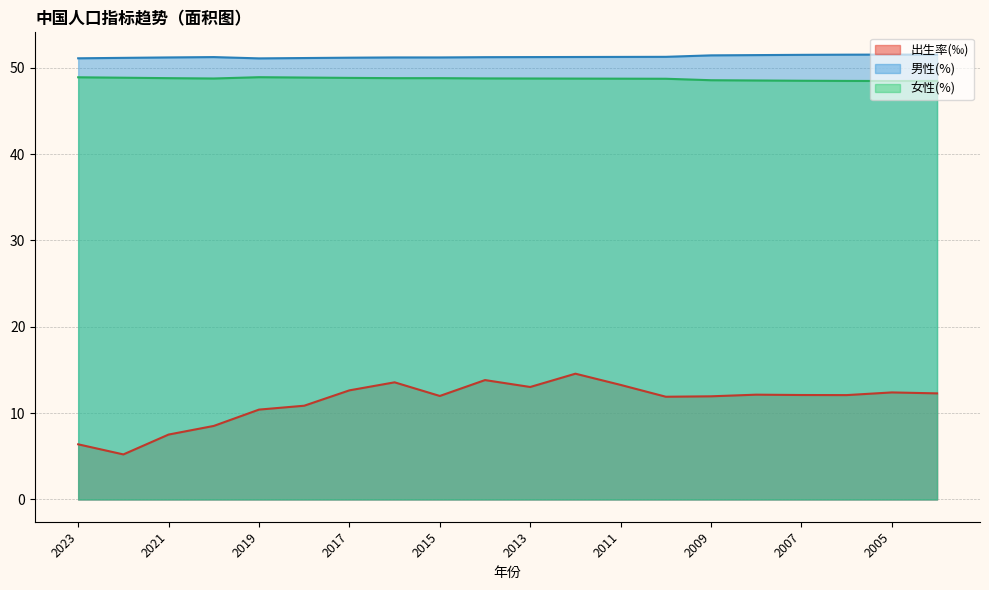

At how many categories does at least one series exceed 20?

20